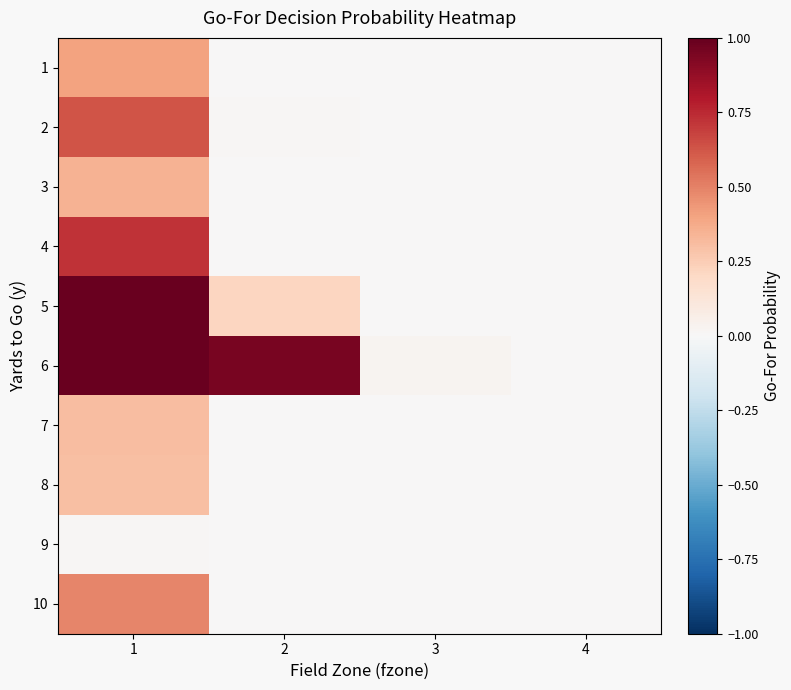

Count the number of categories in the chart.

4